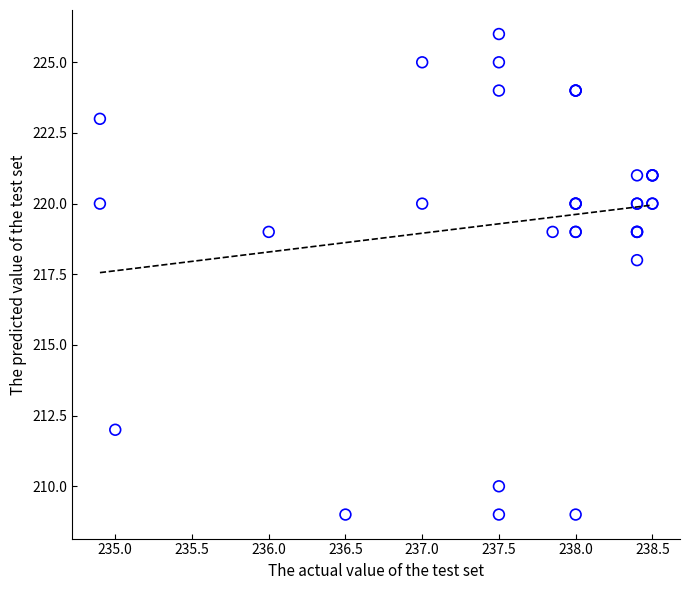

What Y value in the scatter plot is closest to 217?

218